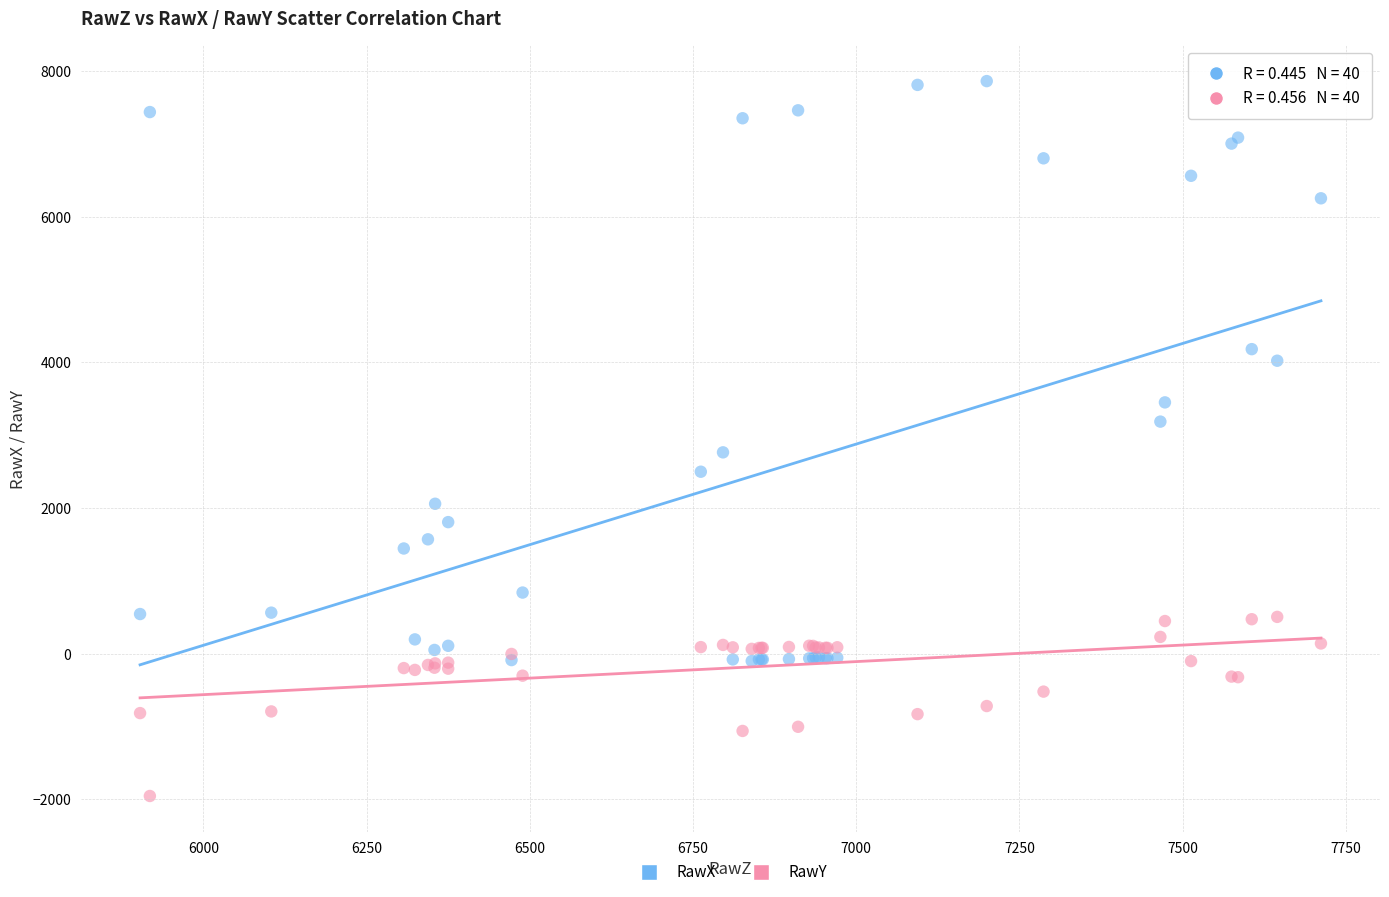

In the RawX series, what Y value is closest to 3880?

4022